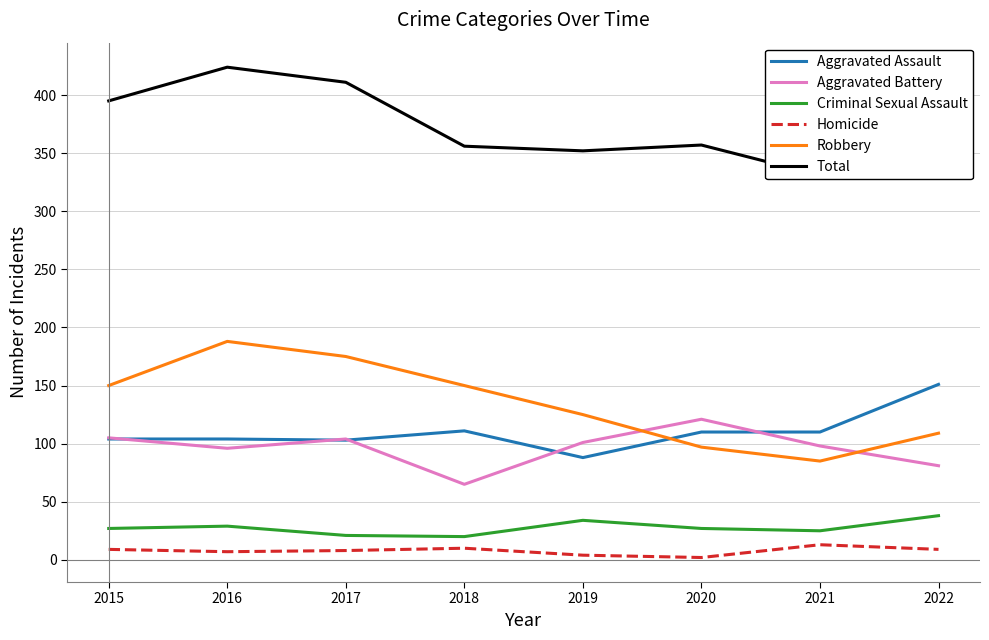

How many values in the Robbery series exceed 150?

2